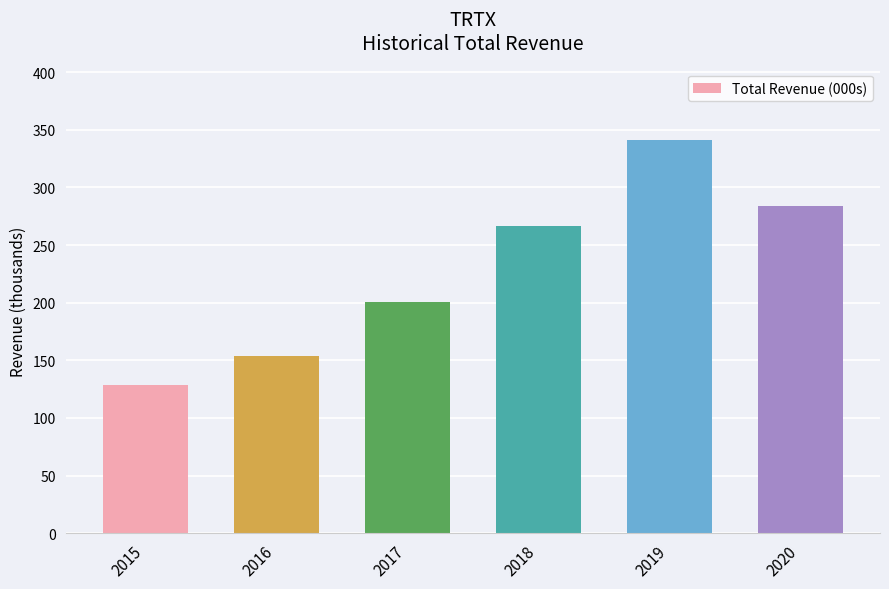

Is it true that the value at 2016 is 209.0?

False